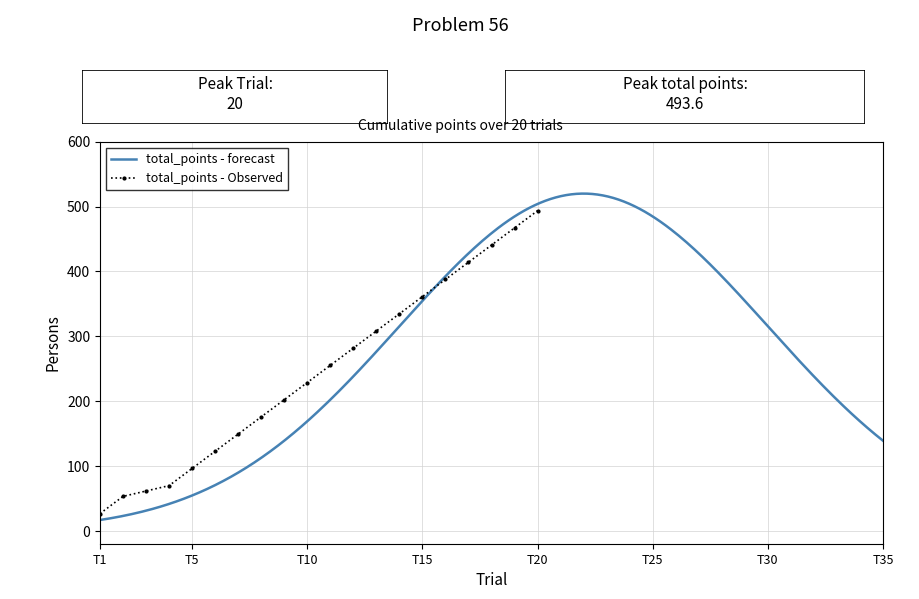

Does the chart have visible grid lines?

Yes